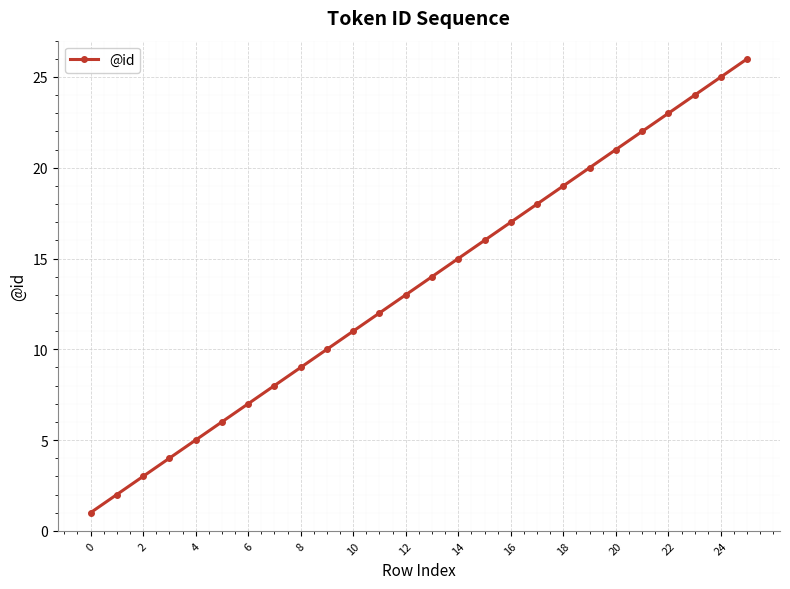

Reading right to left, list all the values displayed in this chart.

26	25	24	23	22	21	20	19	18	17	16	15	14	13	12	11	10	9	8	7	6	5	4	3	2	1